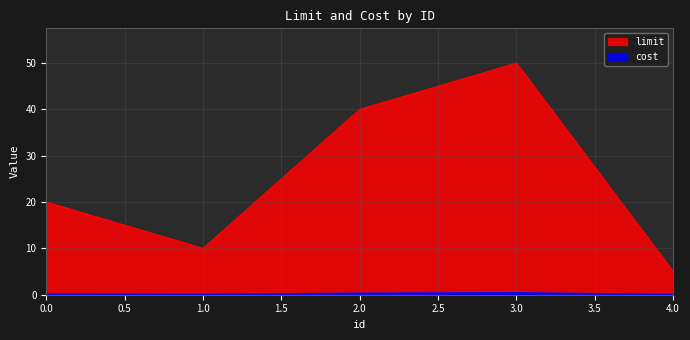

How many categories are shown in the chart?

5